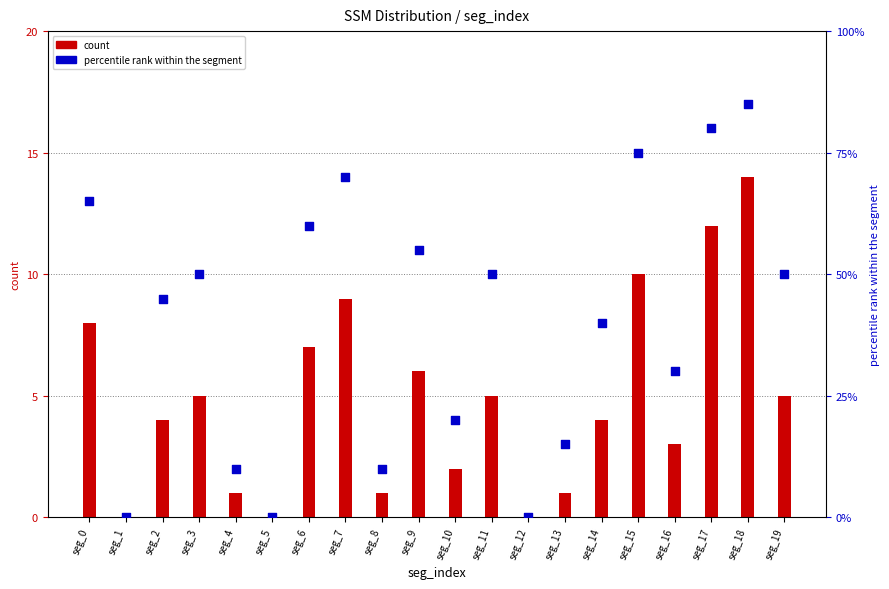

Is the value of percentile rank within the segment at seg_19 greater than the value of count at seg_9?

Yes